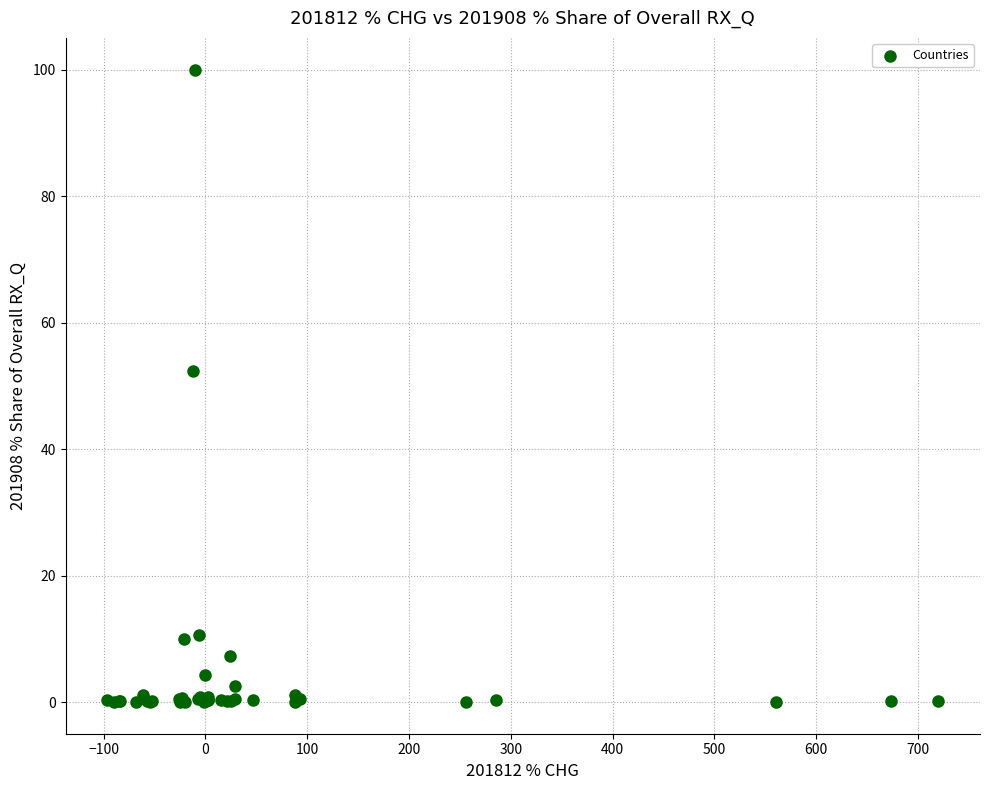

What Y value in the scatter plot is closest to 50?

52.4